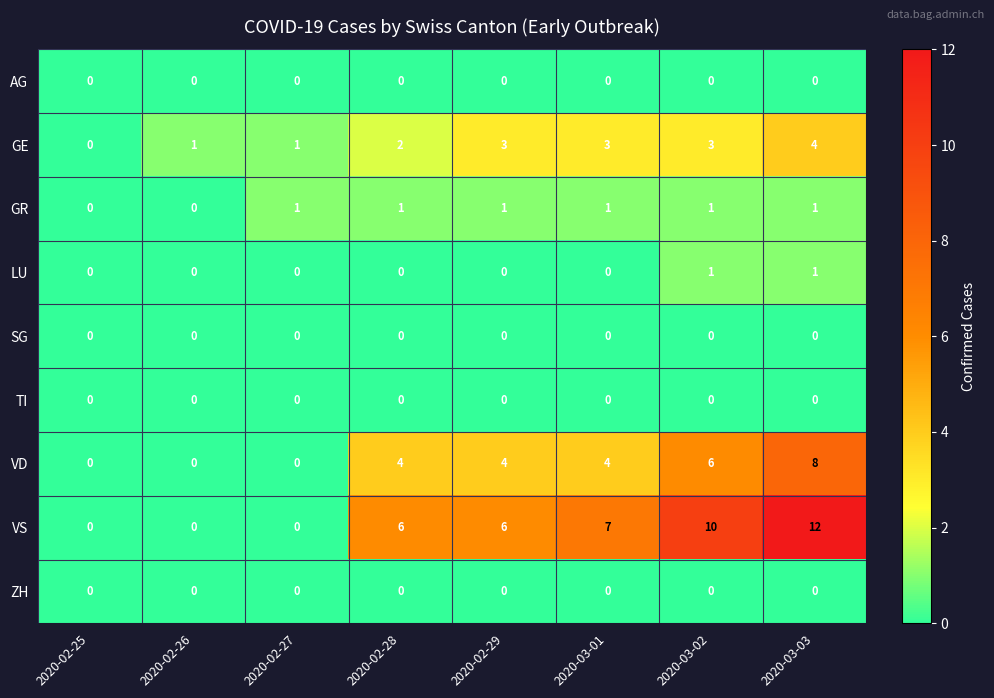

What is the difference between the maximum and second lowest values in the VD series?

8